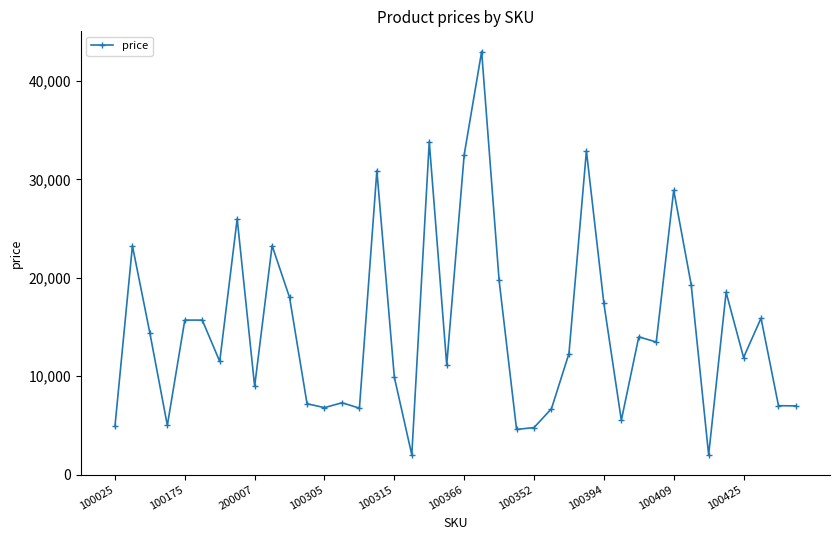

What is the value of the 30th point from the left?

5520